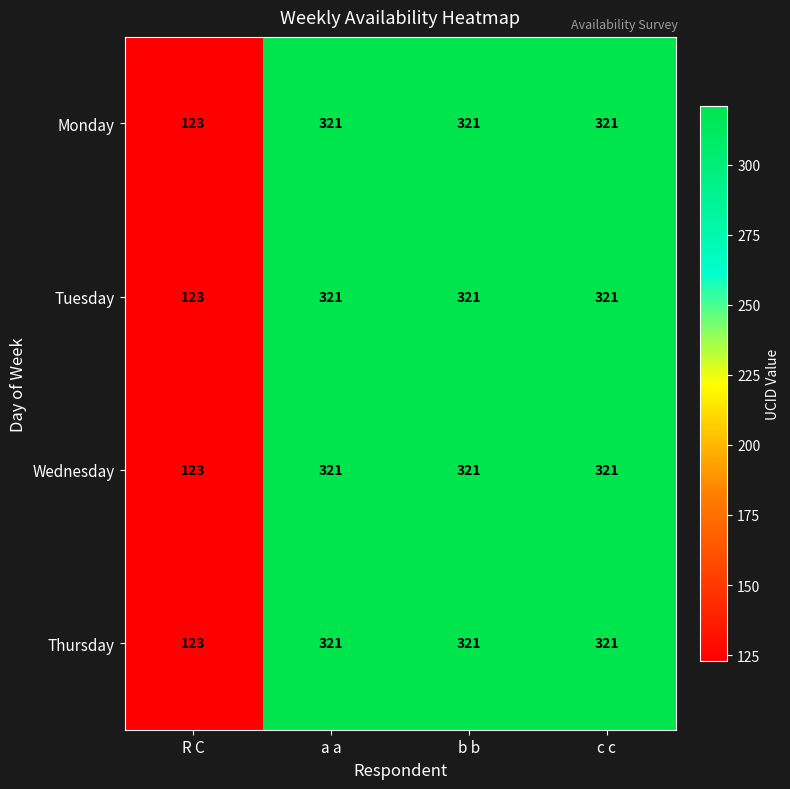

What is the minimum value shown in the chart?

123